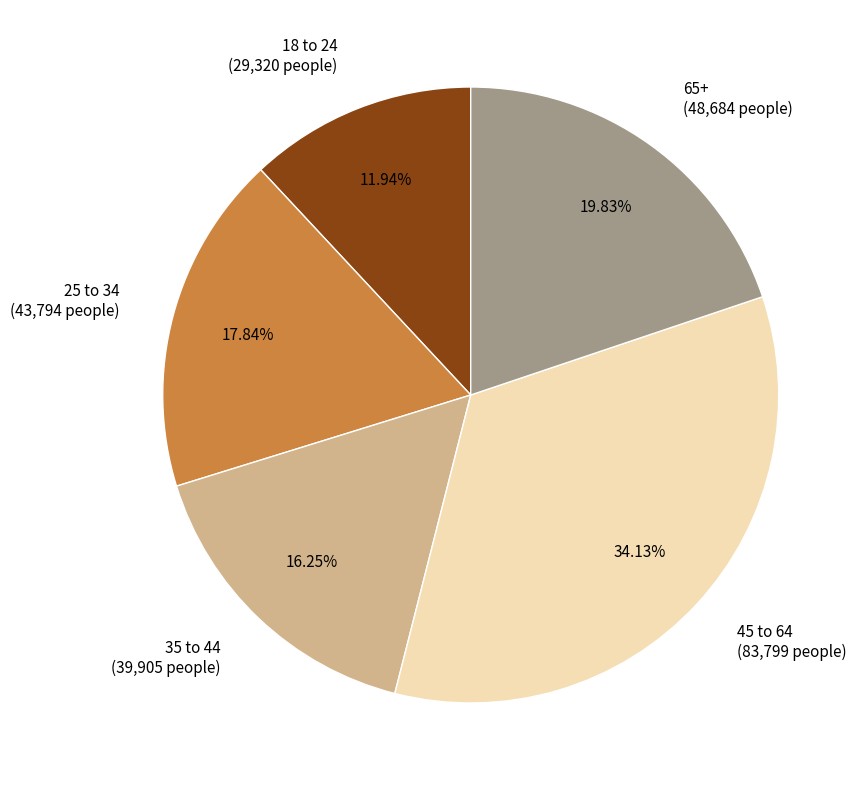

To the nearest percent, what is the difference between the 35 to 44 and 25 to 34 slice percentages?

2%